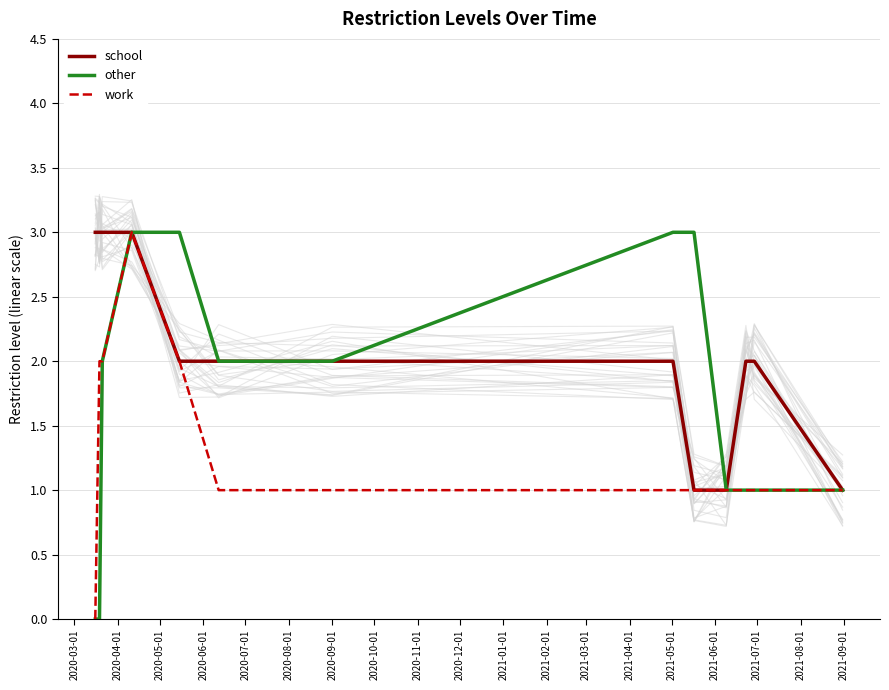

True or false: work and school intersect in this chart.

False